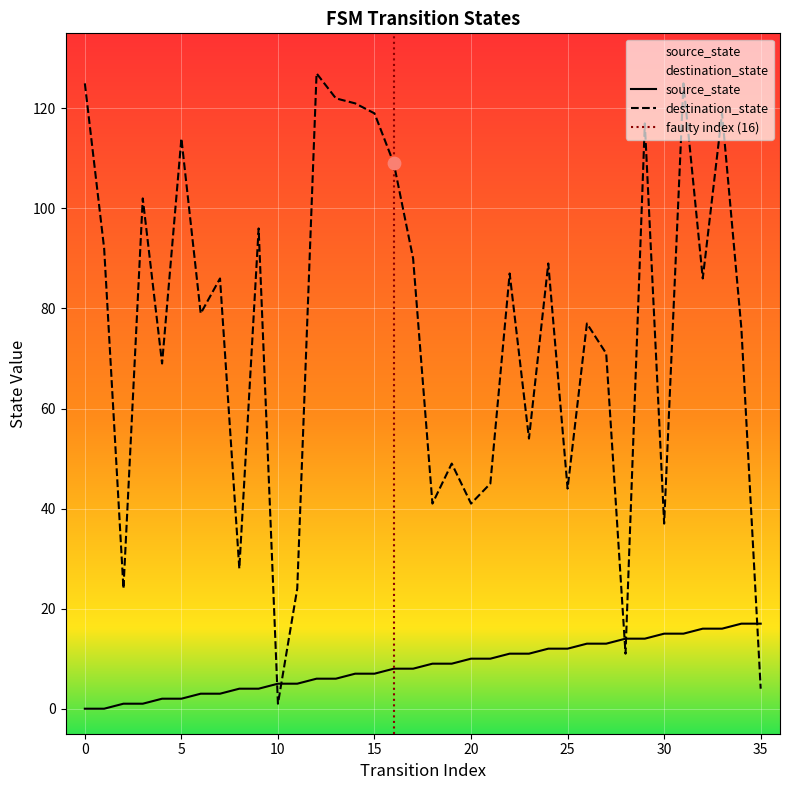

Which series has the widest spread of Y values?

destination_state